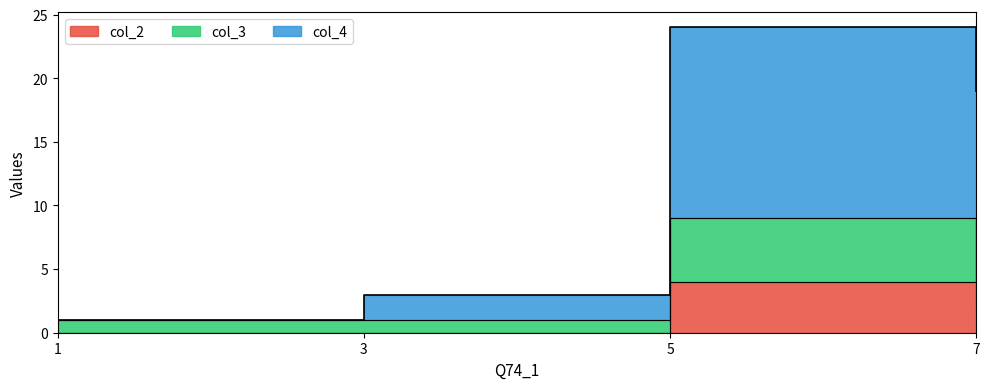

At which label does col_3 first exceed 4?

5